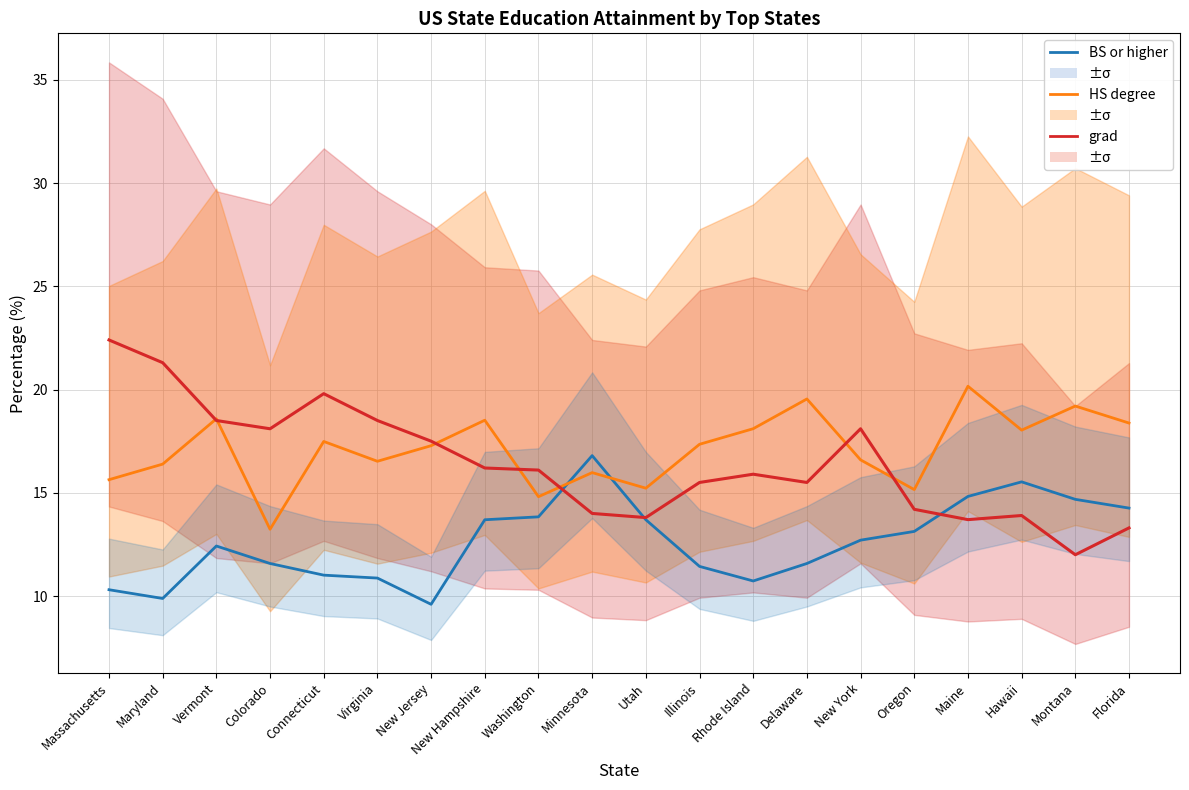

Which series has the widest spread of values?

grad